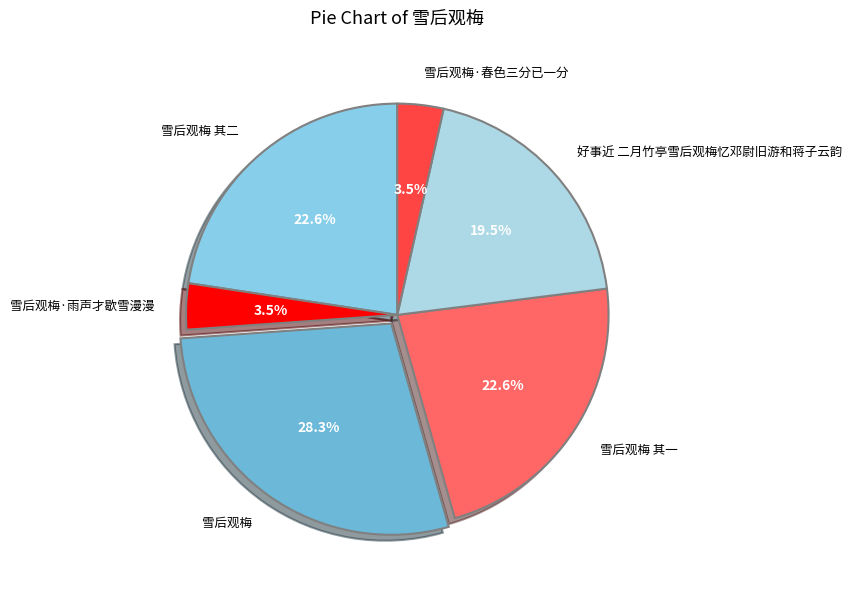

Which slice is the largest?

雪后观梅